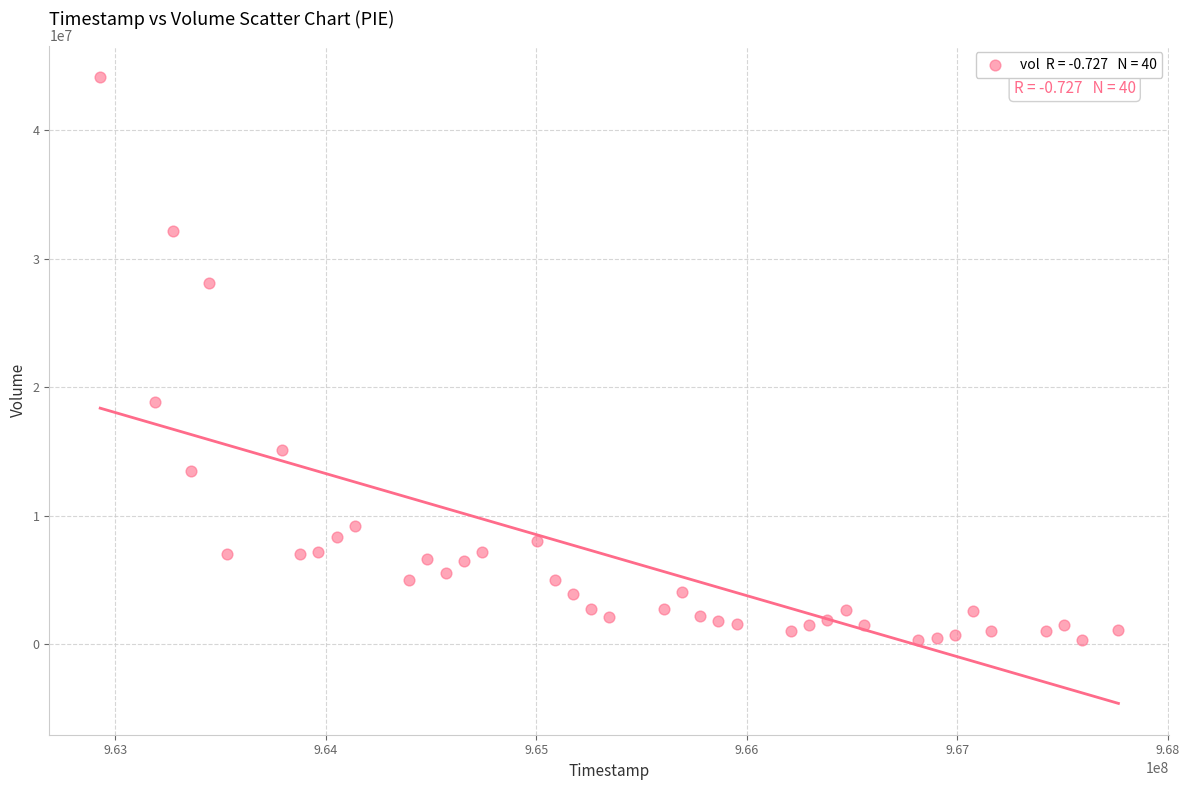

What is the range of Y values (max minus min)?

43836018